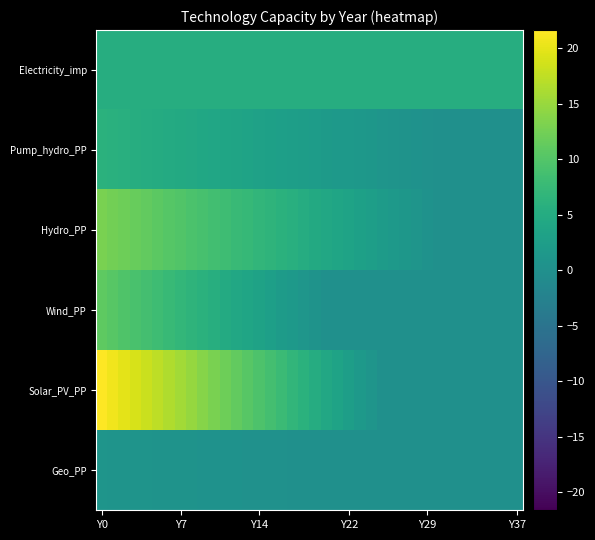

How many categories are shown in the chart?

38